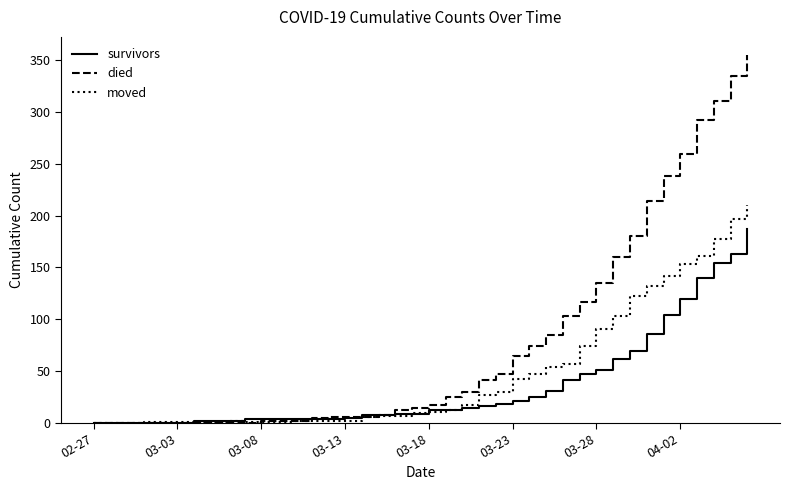

List the series in order of their overall mean, highest first.

died, moved, survivors